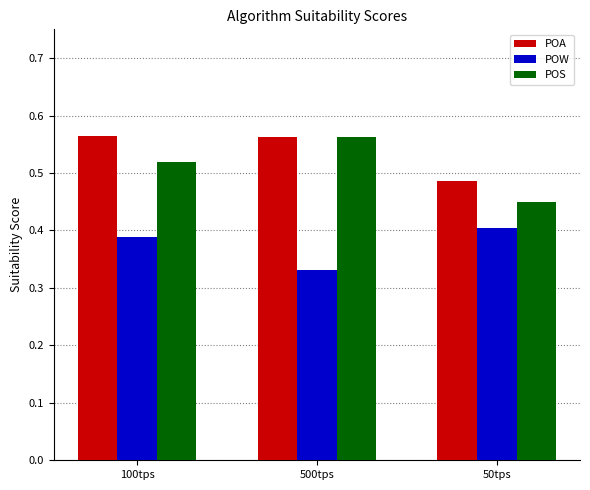

What is the difference between the POA values at 500tps and 50tps?

0.1